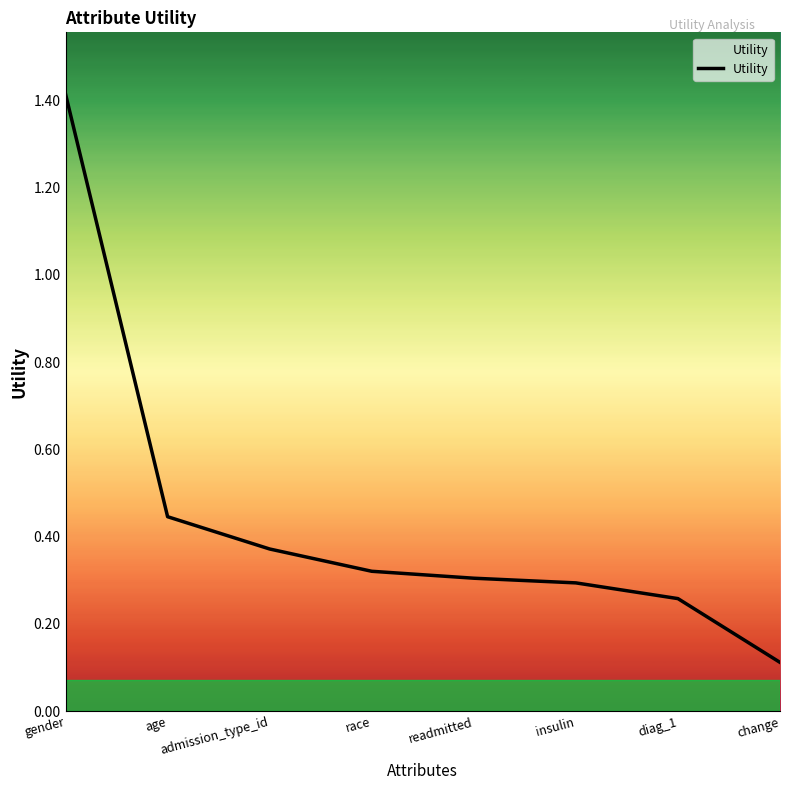

True or false: the data has more than 1 interior local peaks.

False